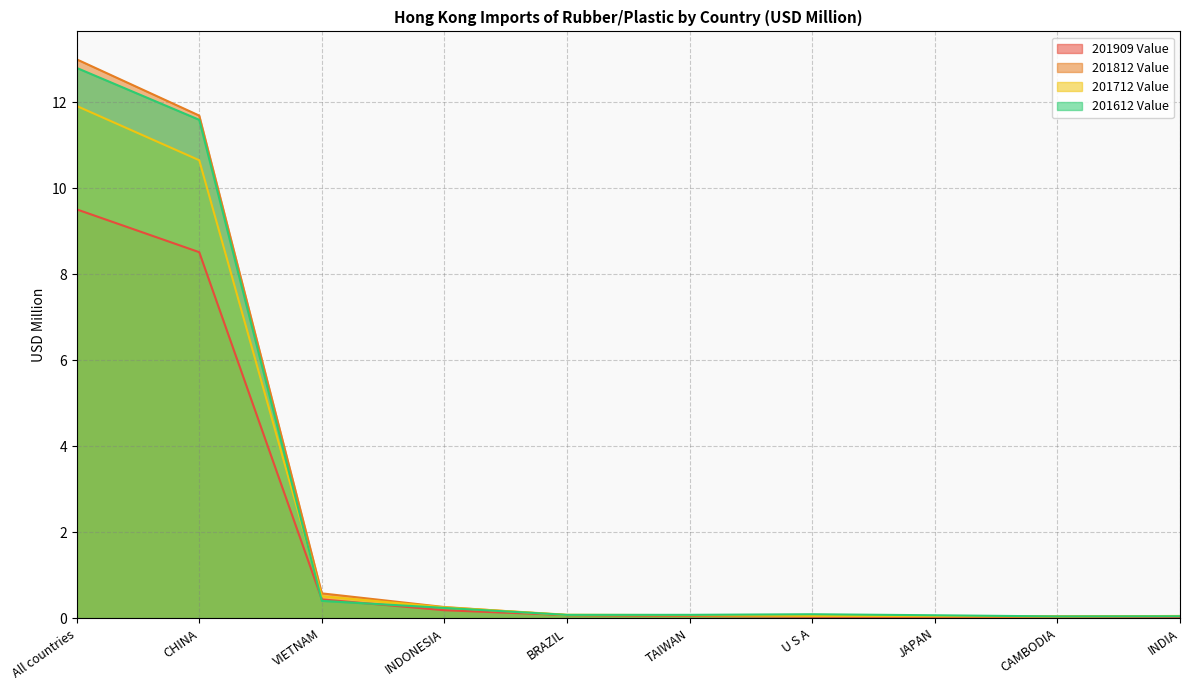

Which label corresponds to the smallest value in the chart?

INDIA